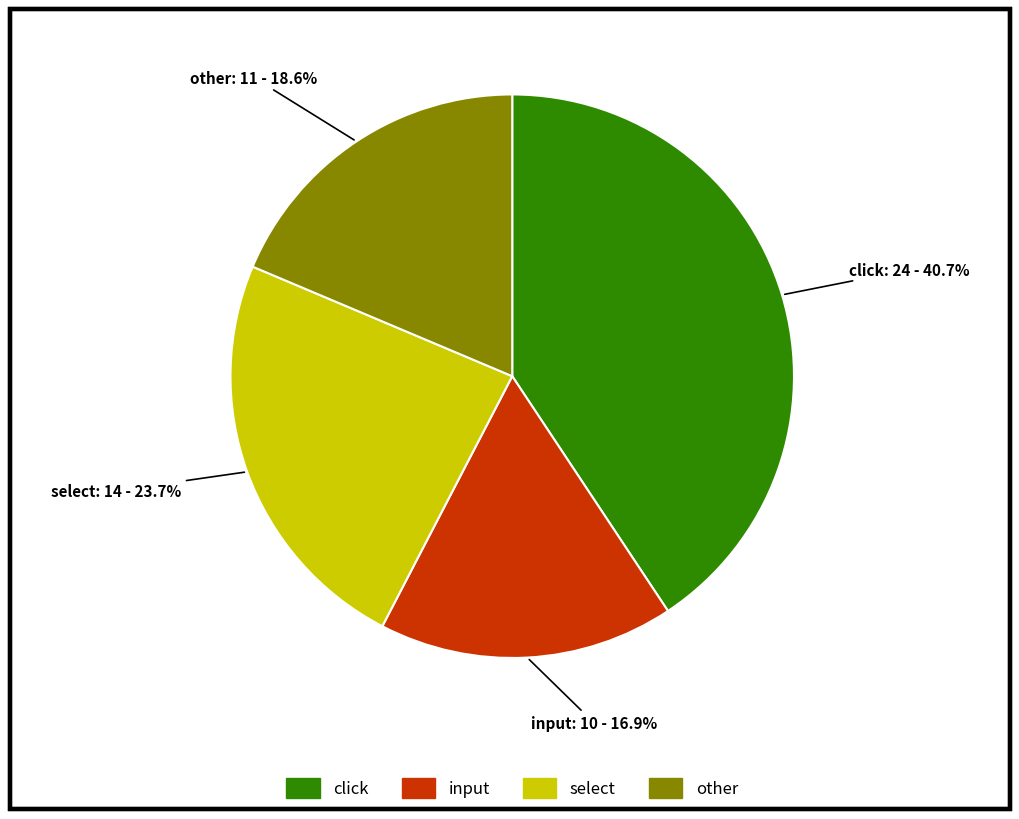

Combined, do other and click account for over 50%?

Yes